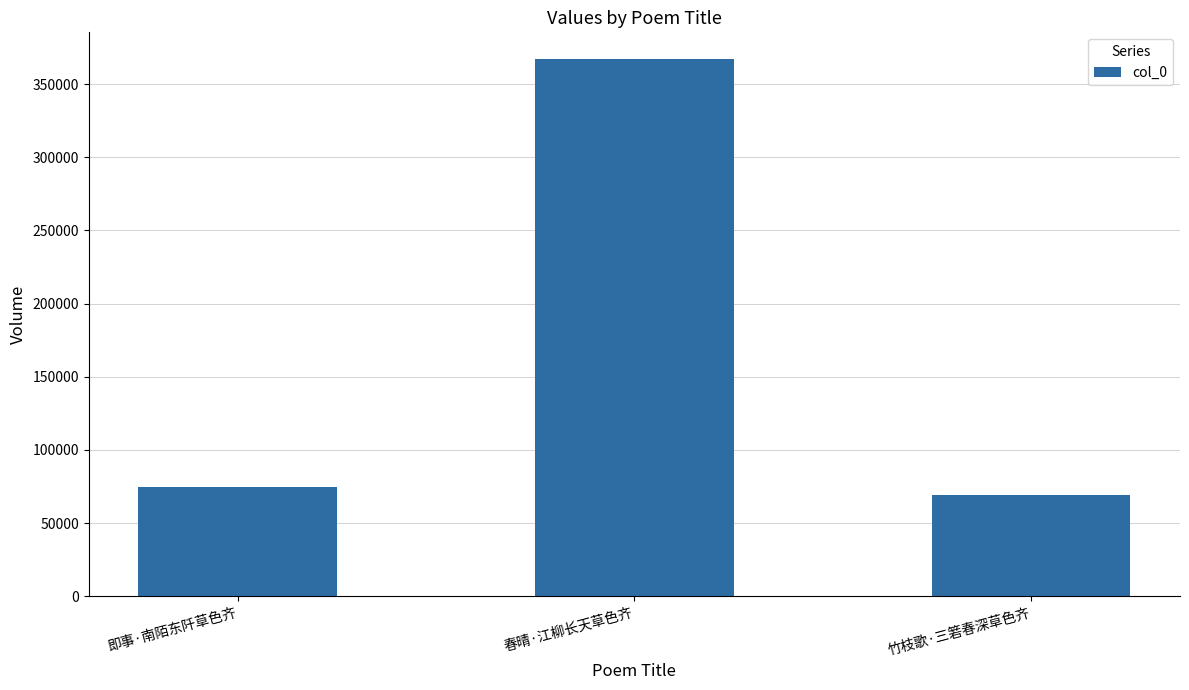

What is the value of the 1st bar from the left?

74671